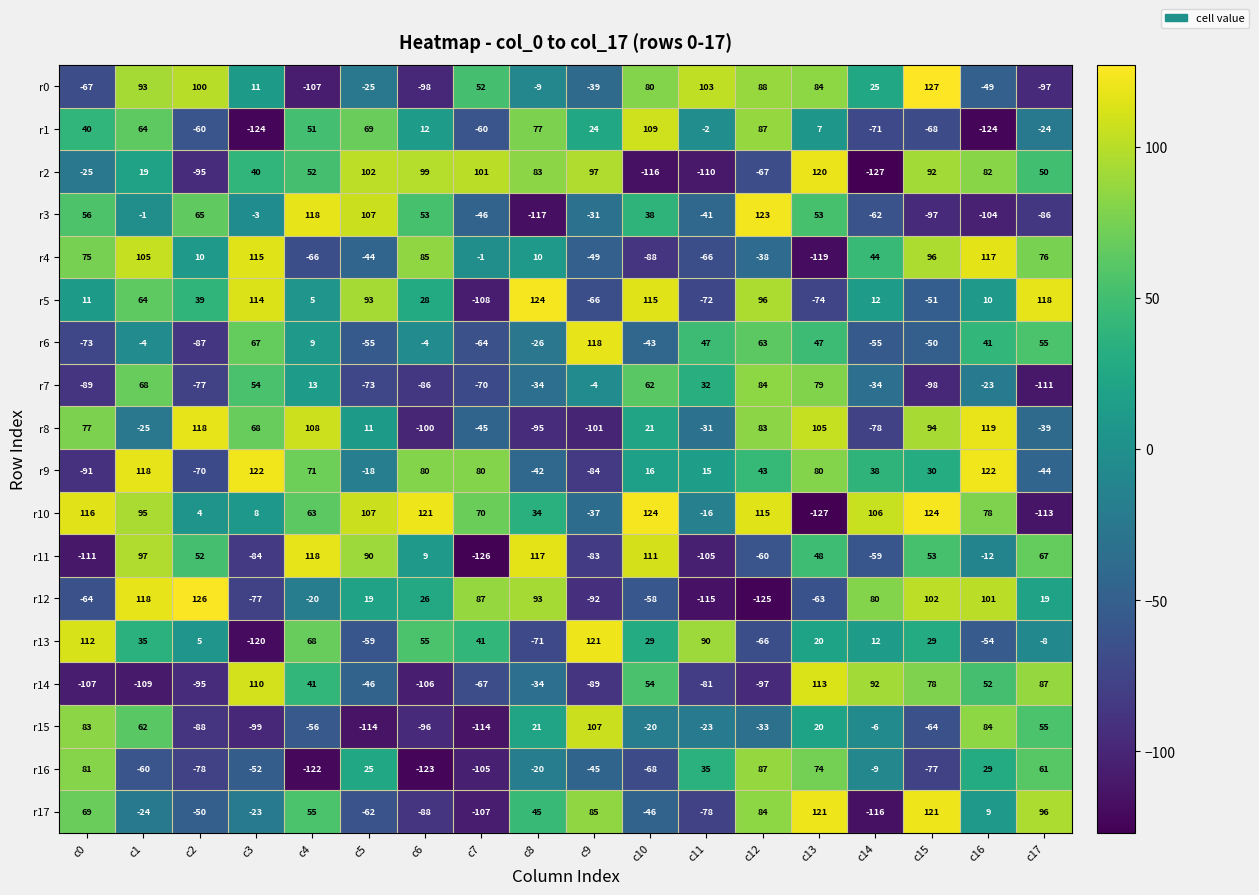

What is the greatest value displayed?

127